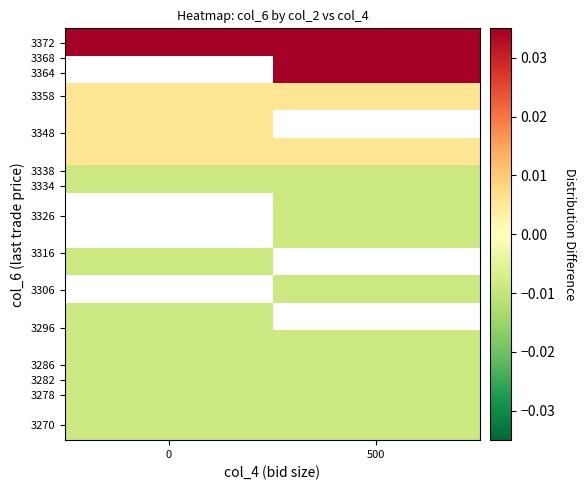

Which has a higher value, 500 or 0?

500